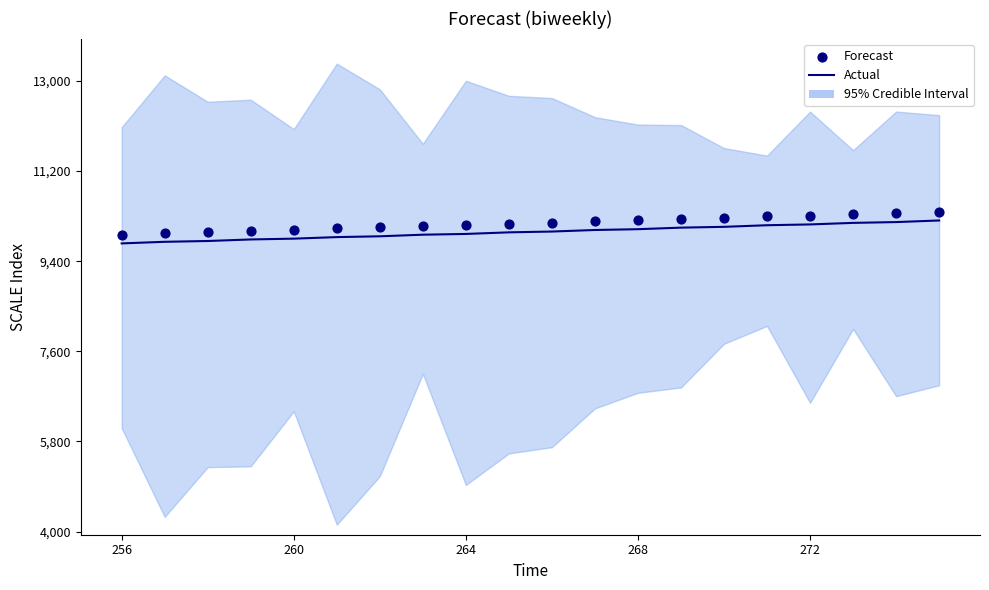

What is the total value across all series at 10?

20162